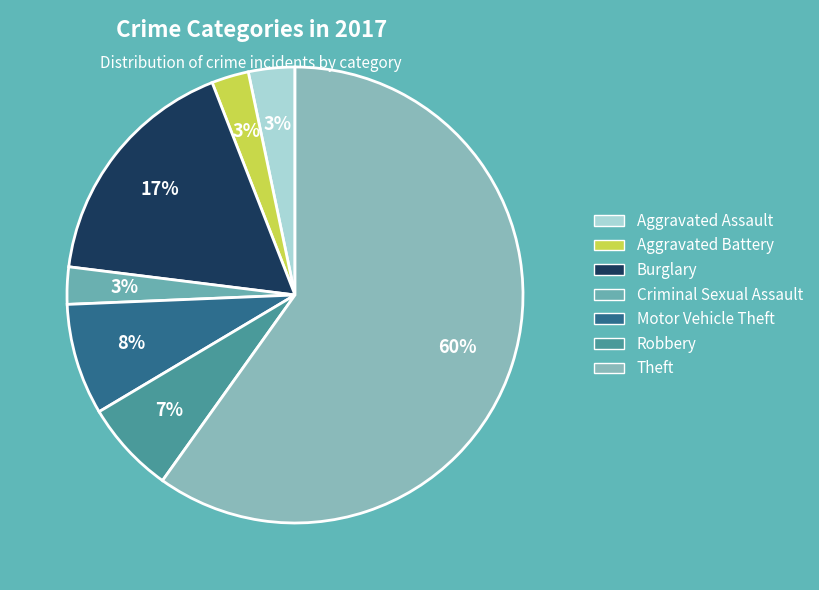

To the nearest percent, what is the average slice percentage?

14%